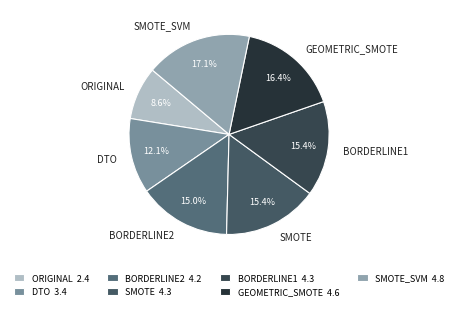

To the nearest percent, what is the average slice percentage?

14%